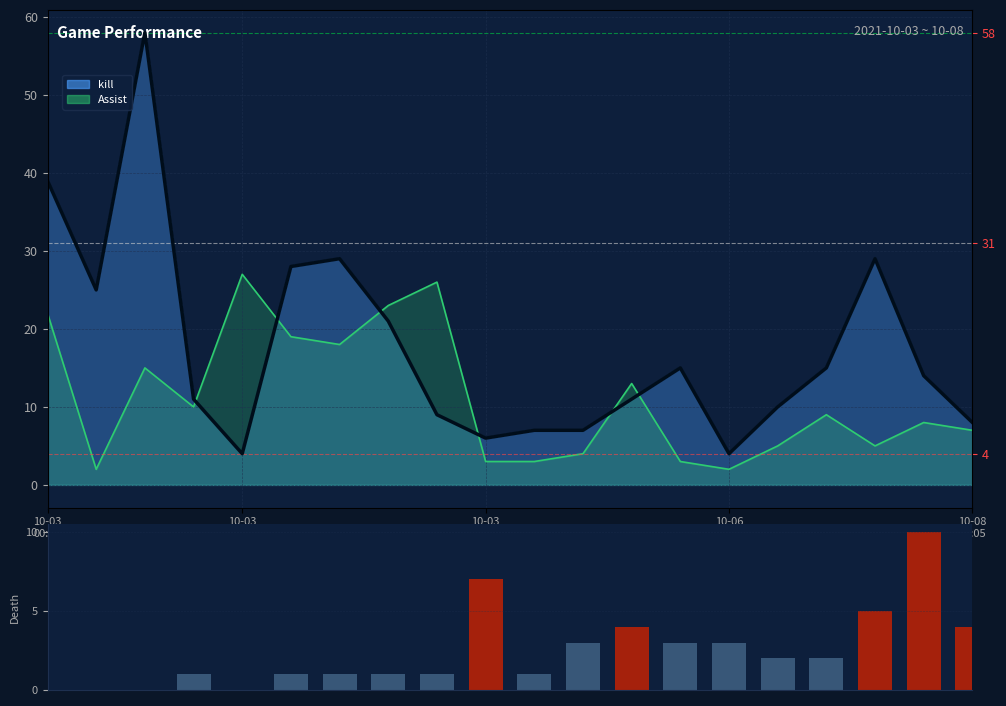

At which label does the data first exceed 2?

10-03 03:15